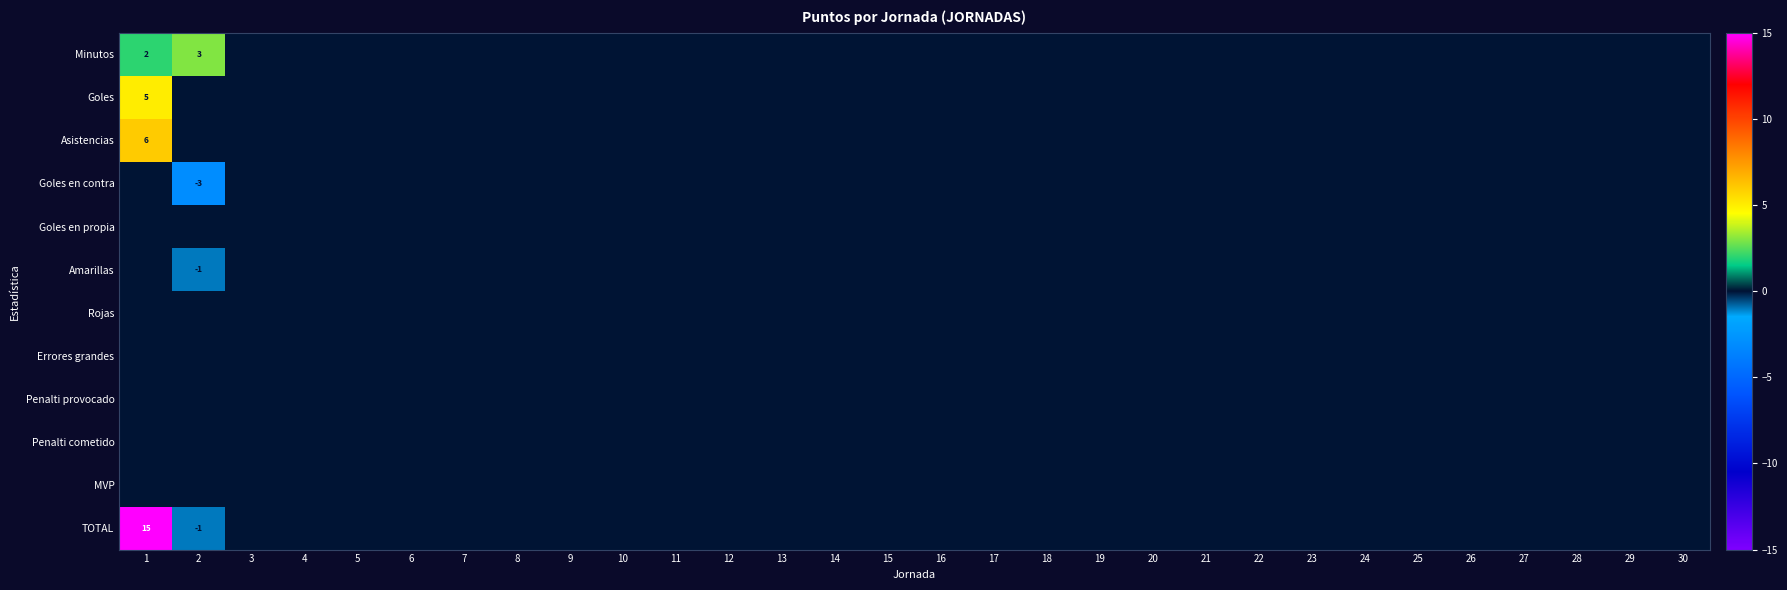

Is it true that Rojas equals 0 at 17?

True